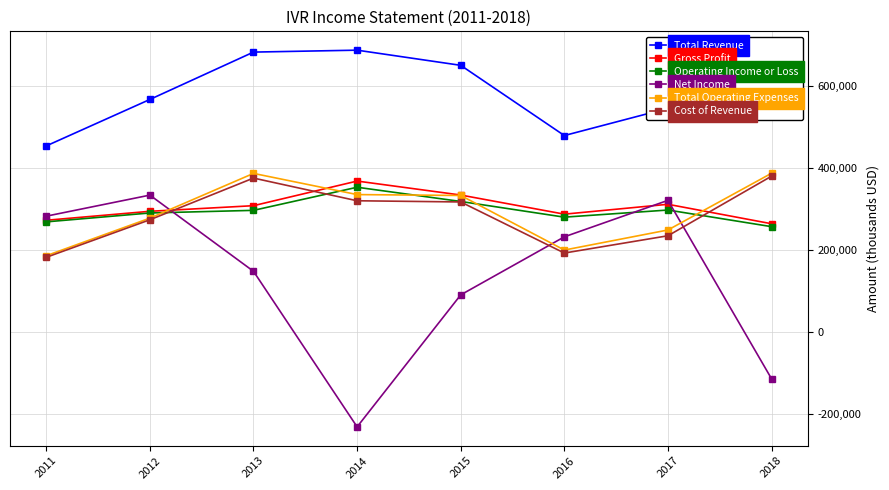

What are all the series names shown in the legend?

Total Revenue, Gross Profit, Operating Income or Loss, Net Income, Total Operating Expenses, Cost of Revenue